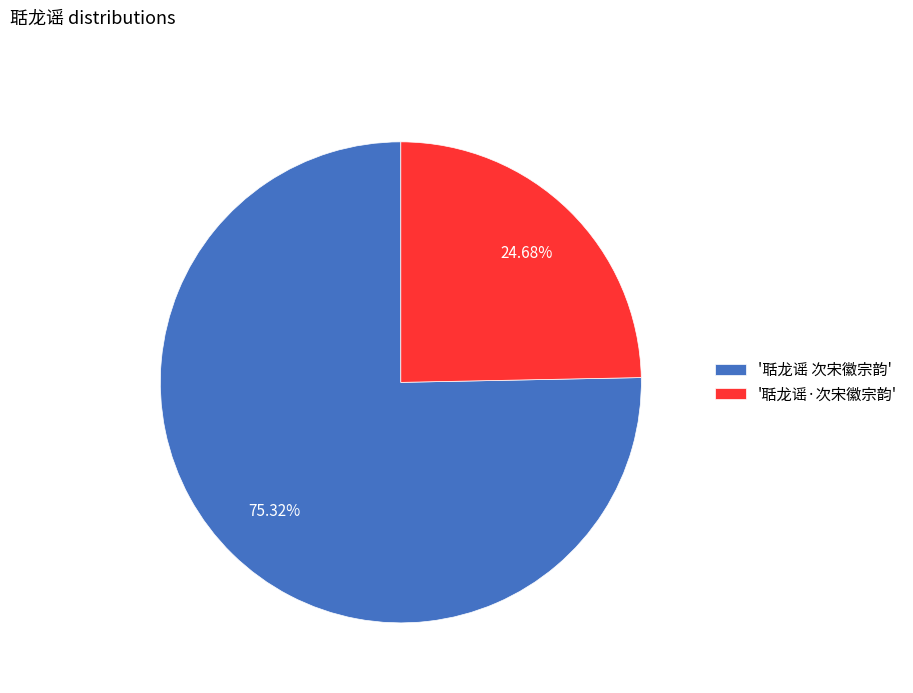

How many slices are in this pie chart?

2